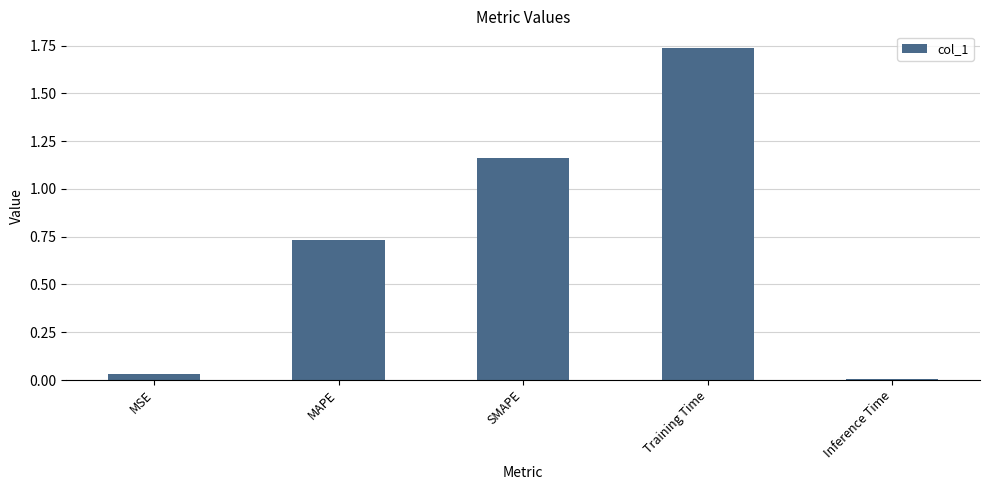

Between Inference Time and MSE, which is larger?

MSE